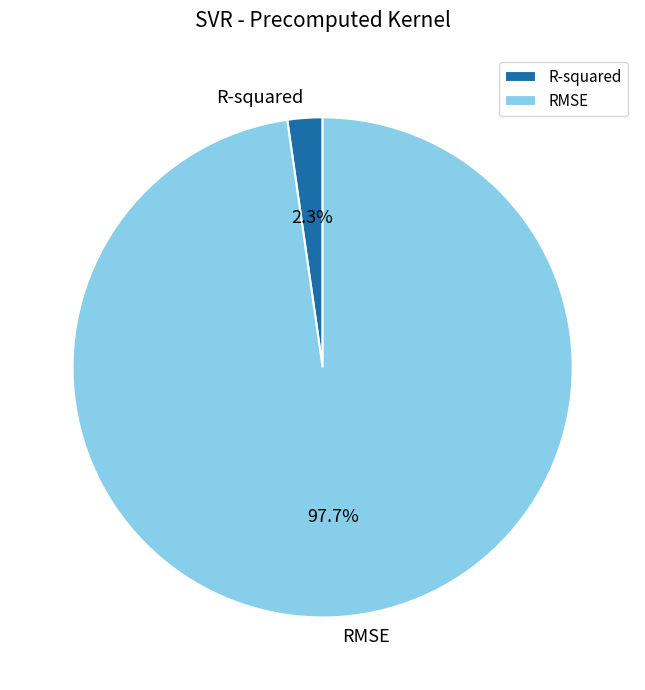

The RMSE slice represents 89% of the pie. True or false?

False